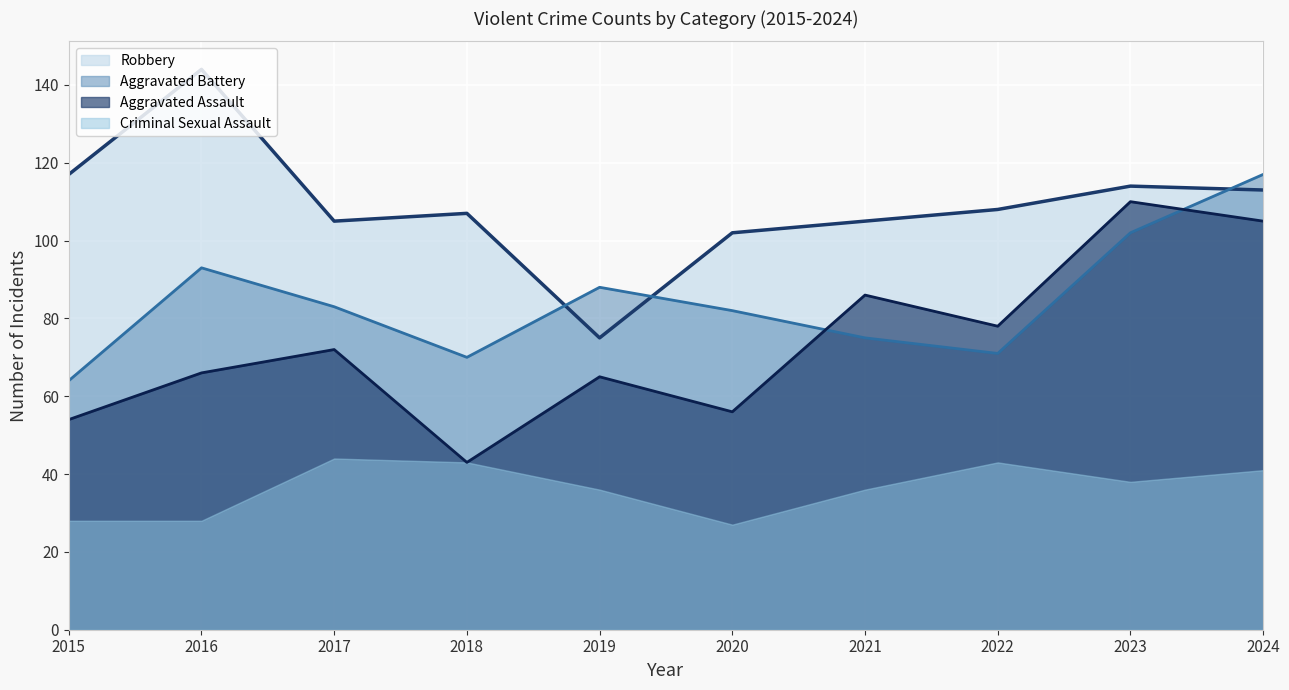

At which category is the sum across all series the highest?

2024